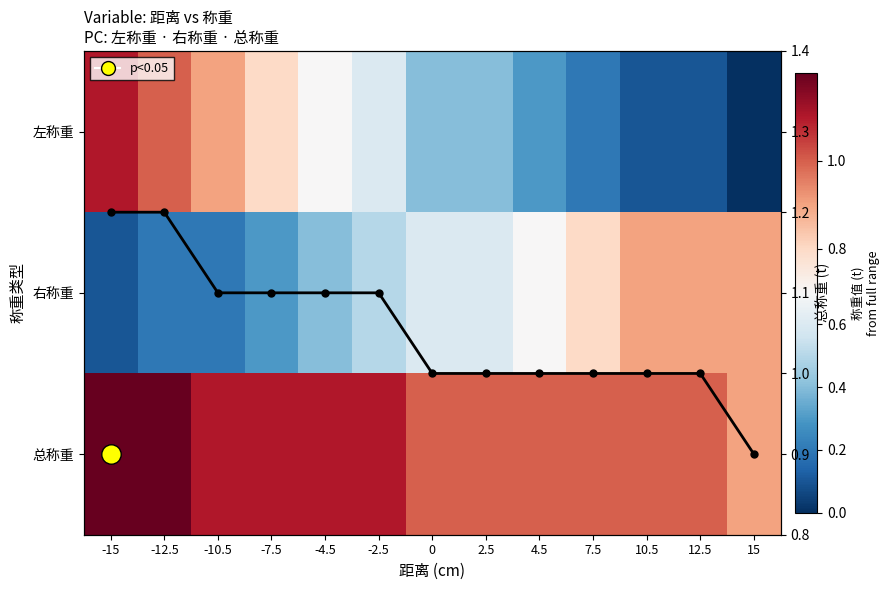

Which category has the lowest value across all series?

15